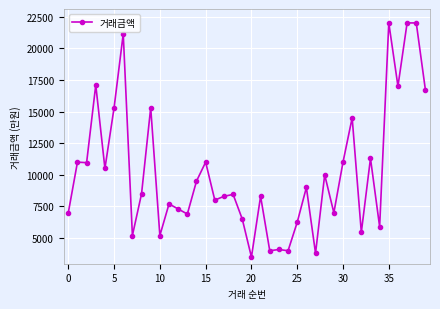

What is the smallest value displayed?

3500